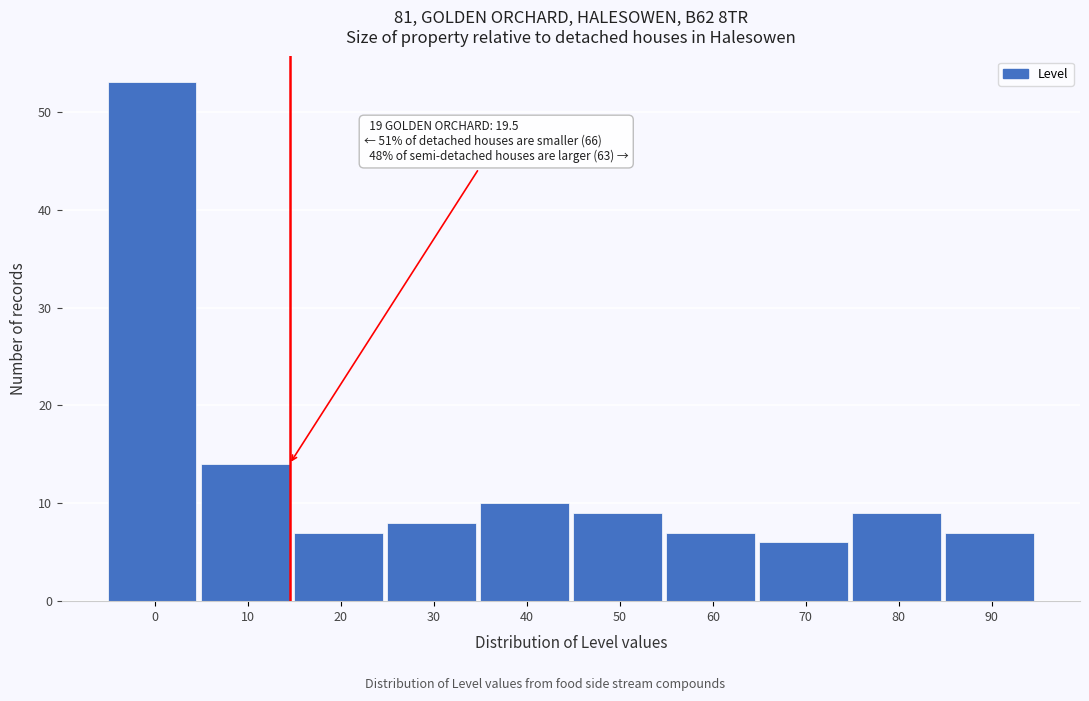

Reading right to left, list all the values displayed in this chart.

90=7	80=9	70=6	60=7	50=9	40=10	30=8	20=7	10=14	0=53